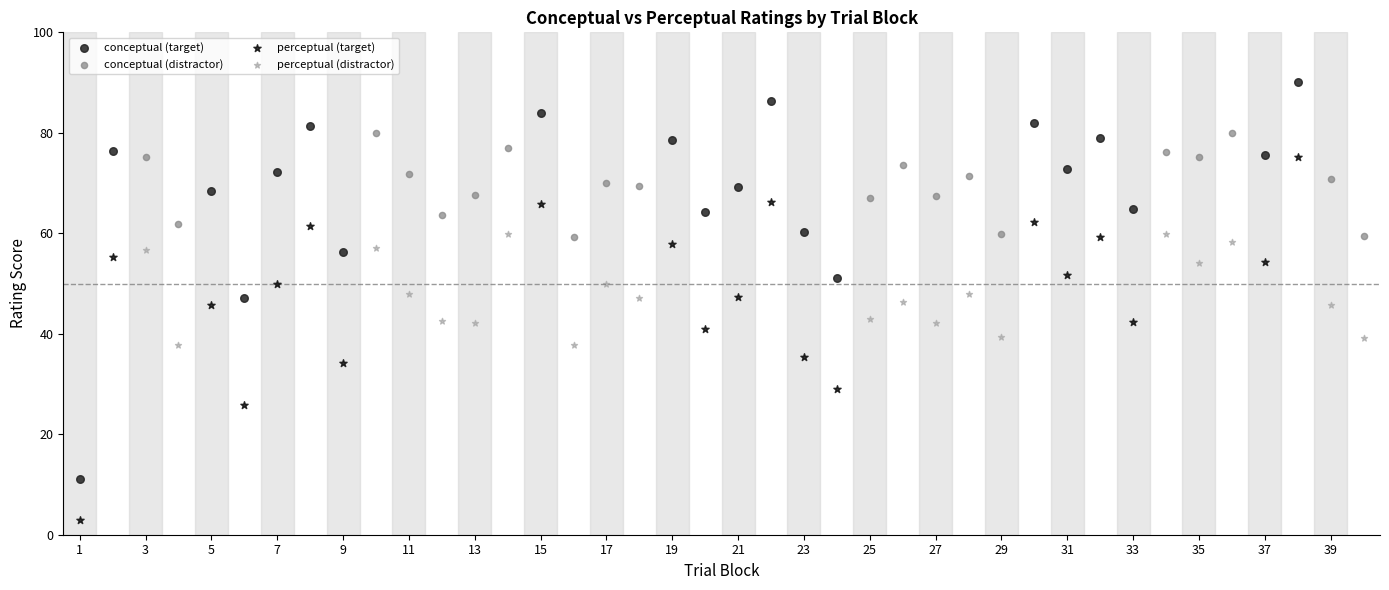

Which series has the widest spread of Y values?

conceptual (target)